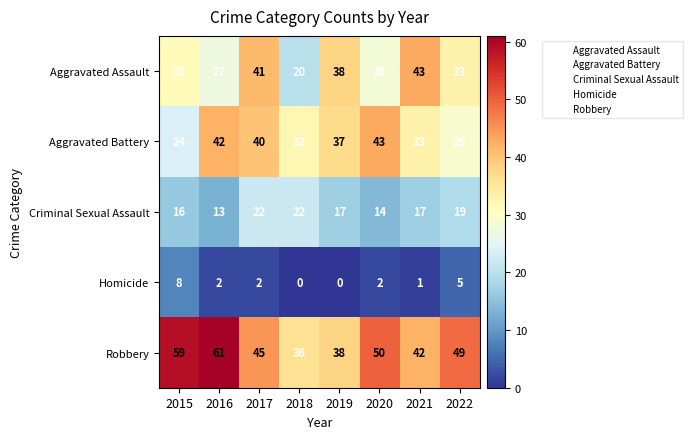

At which category is the sum across all series the highest?

2017